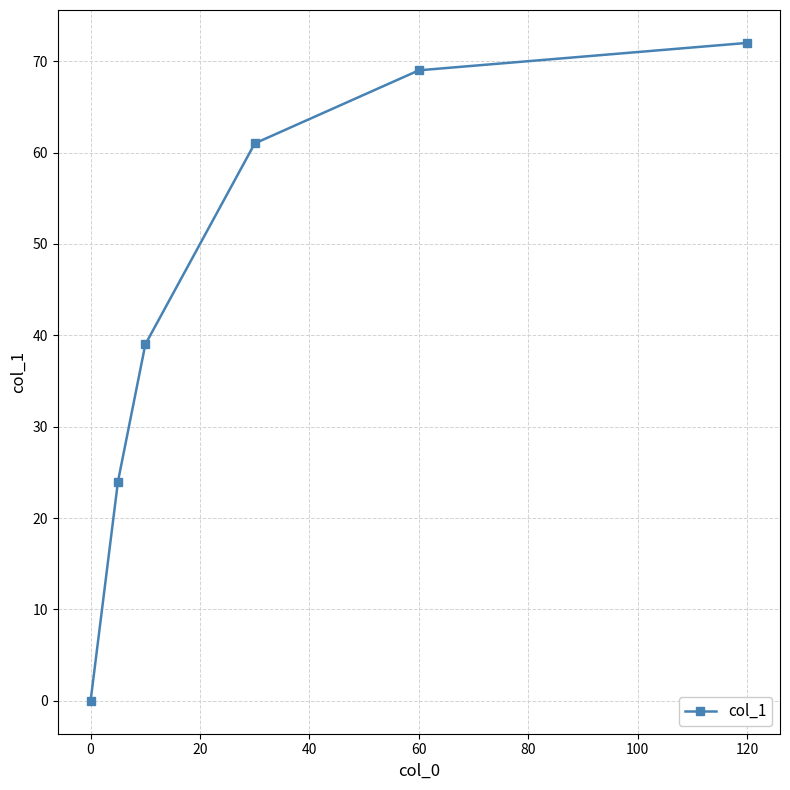

What is the maximum value shown in the chart?

72